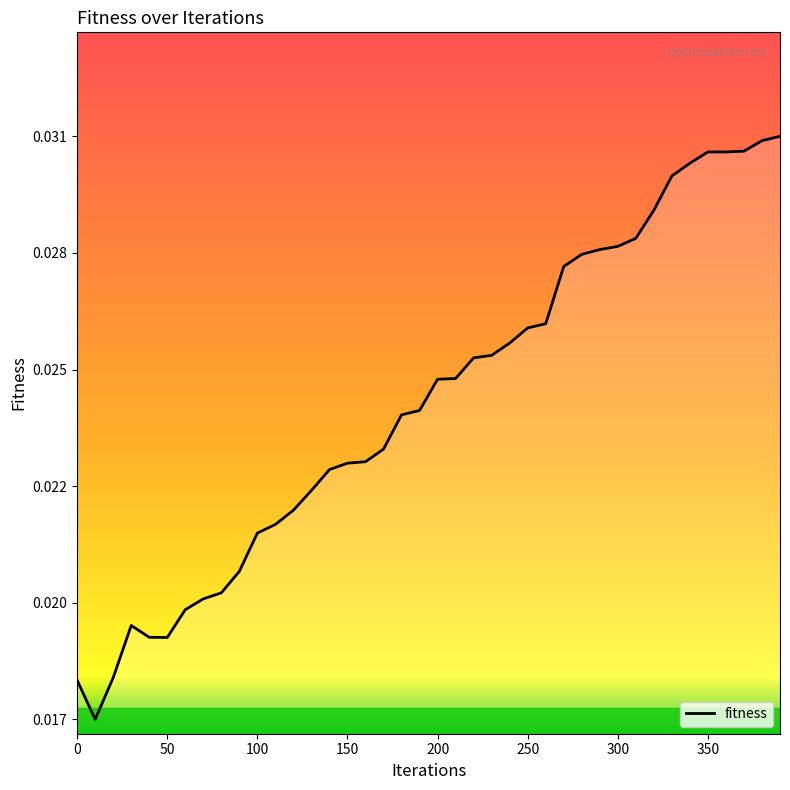

How many points are lower than both their immediate neighbors (excluding endpoints)?

2